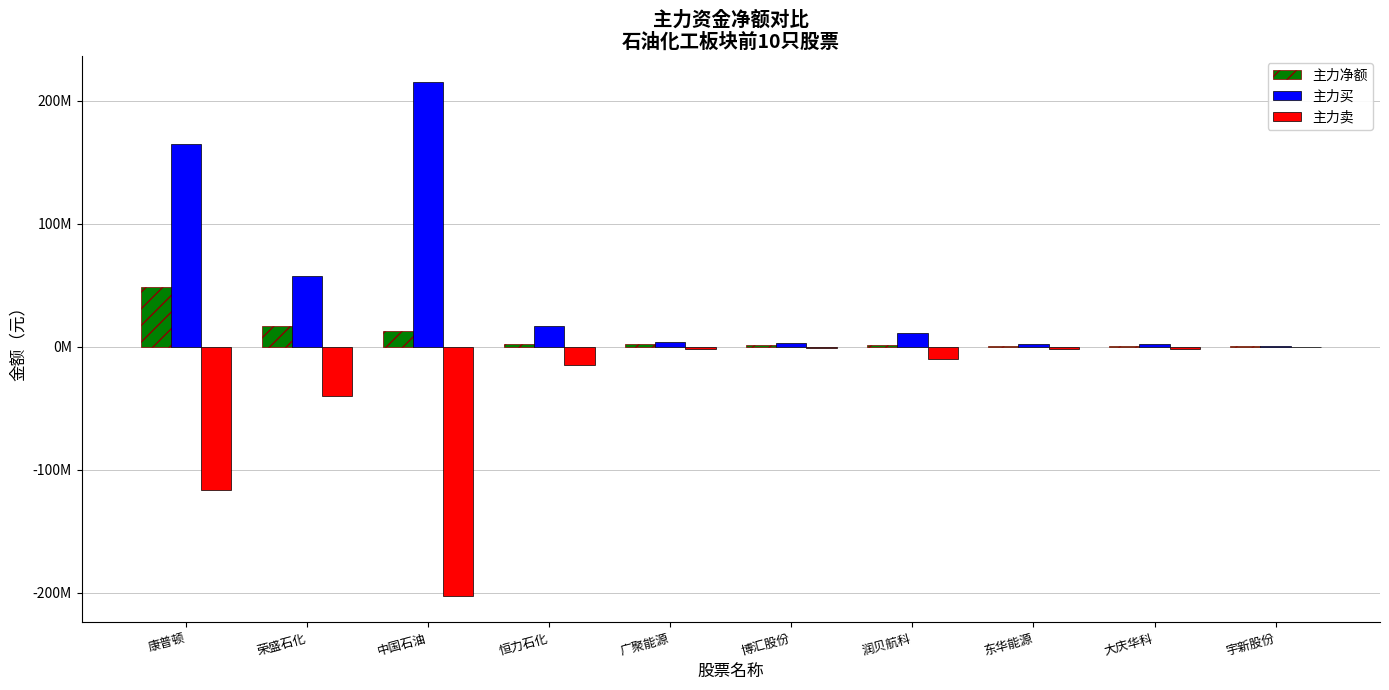

Does the chart contain stacked bars?

No